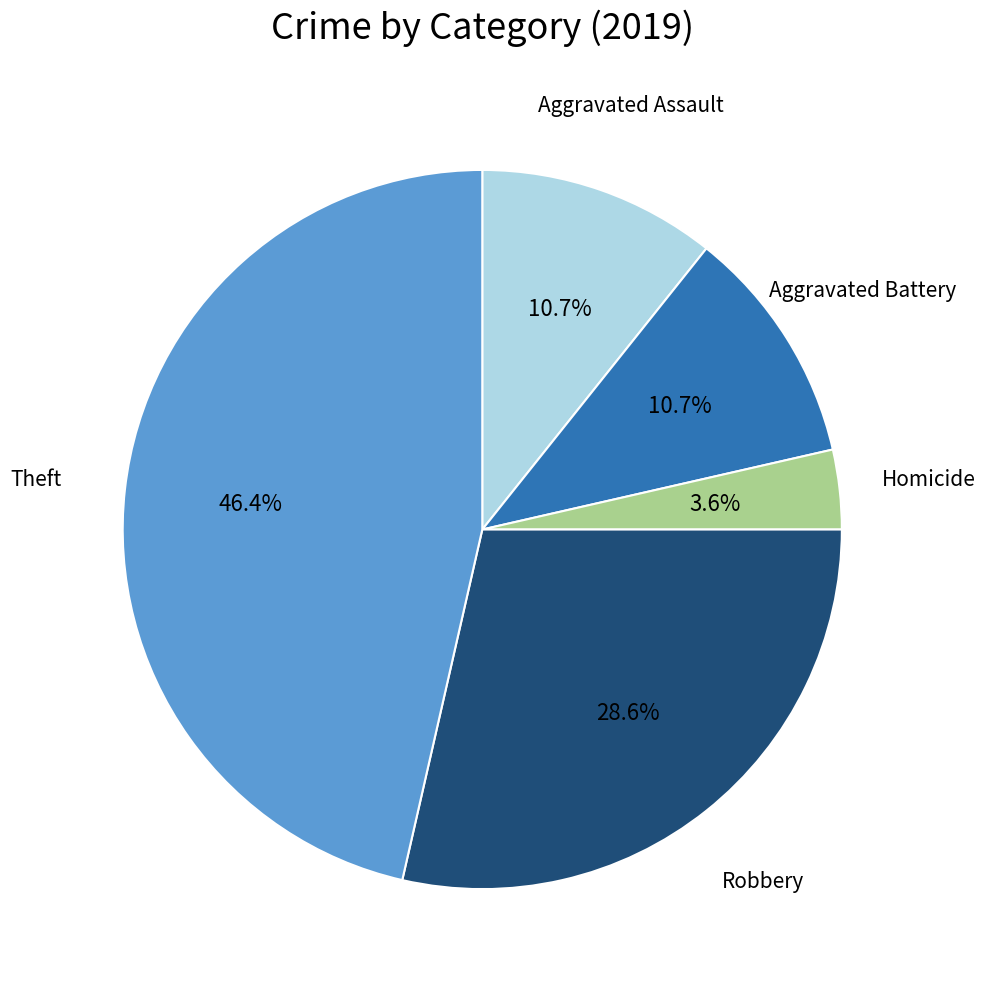

To the nearest percent, what is the combined percentage of Aggravated Assault and Theft?

57%